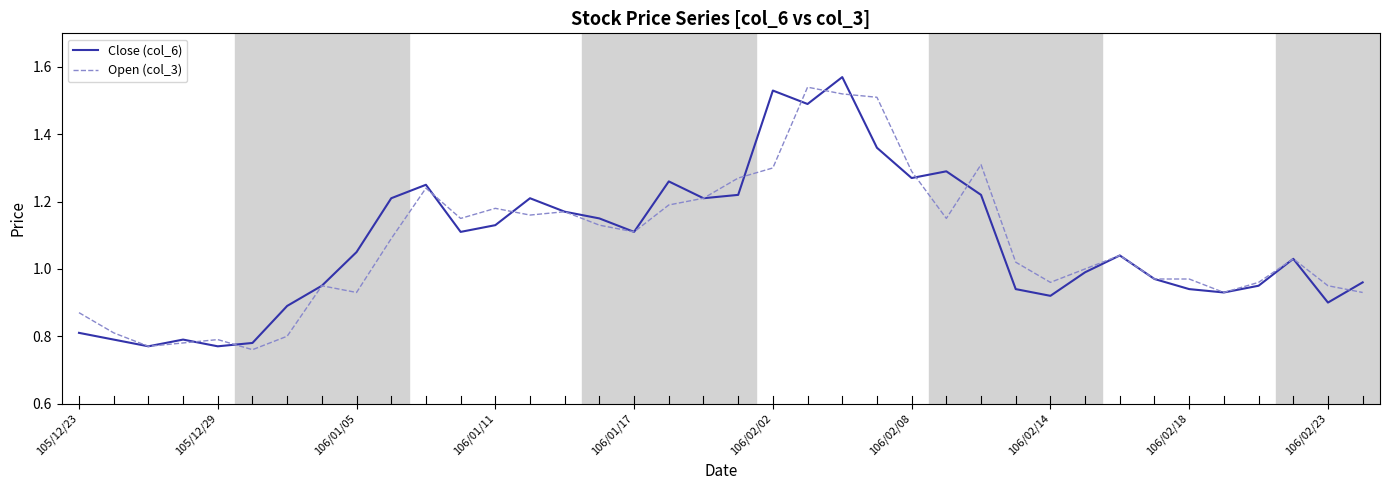

Where is Open (col_3) nearest to the value 1?

29